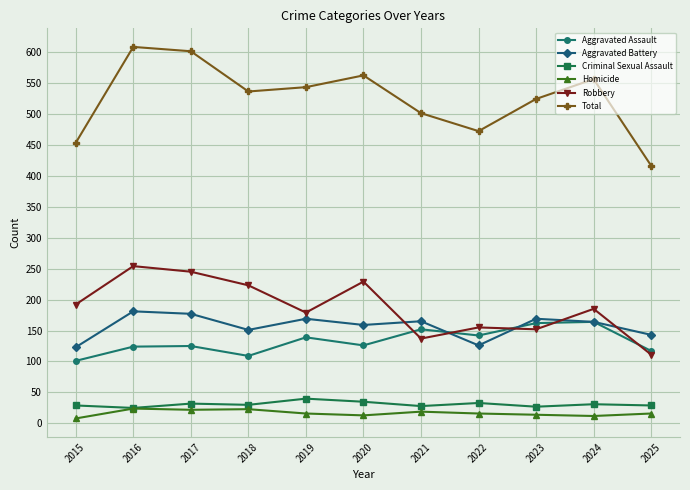

What is the spread (max minus min) of values at 2018?

513